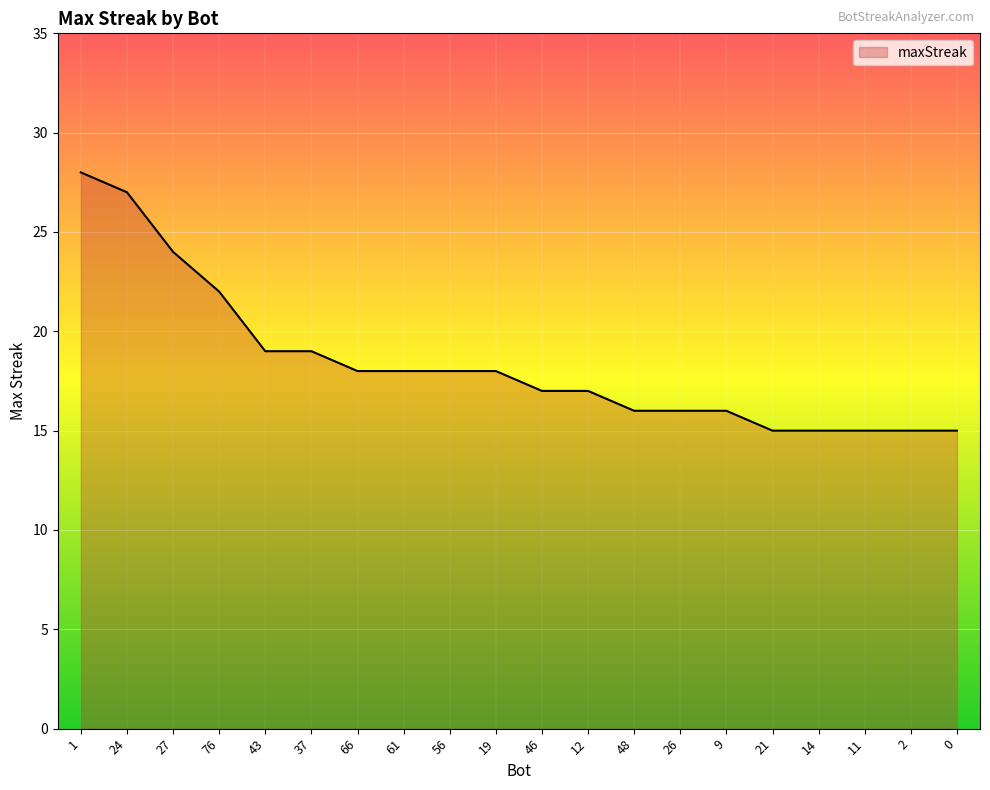

Reading left to right, transcribe all the data shown in this chart.

1=28	24=27	27=24	76=22	43=19	37=19	66=18	61=18	56=18	19=18	46=17	12=17	48=16	26=16	9=16	21=15	14=15	11=15	2=15	0=15